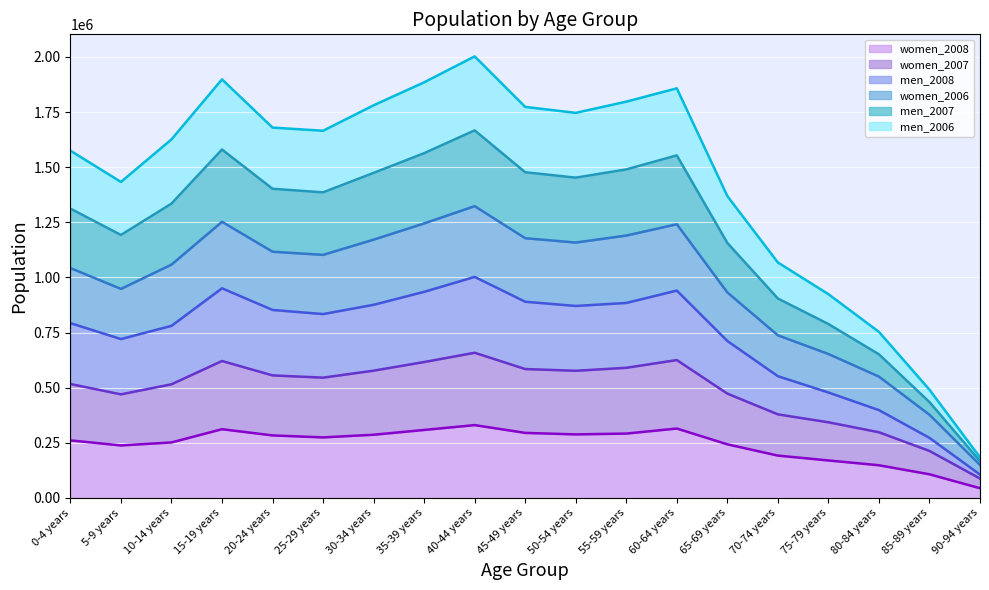

Which series has the largest range (max minus min)?

men_2006